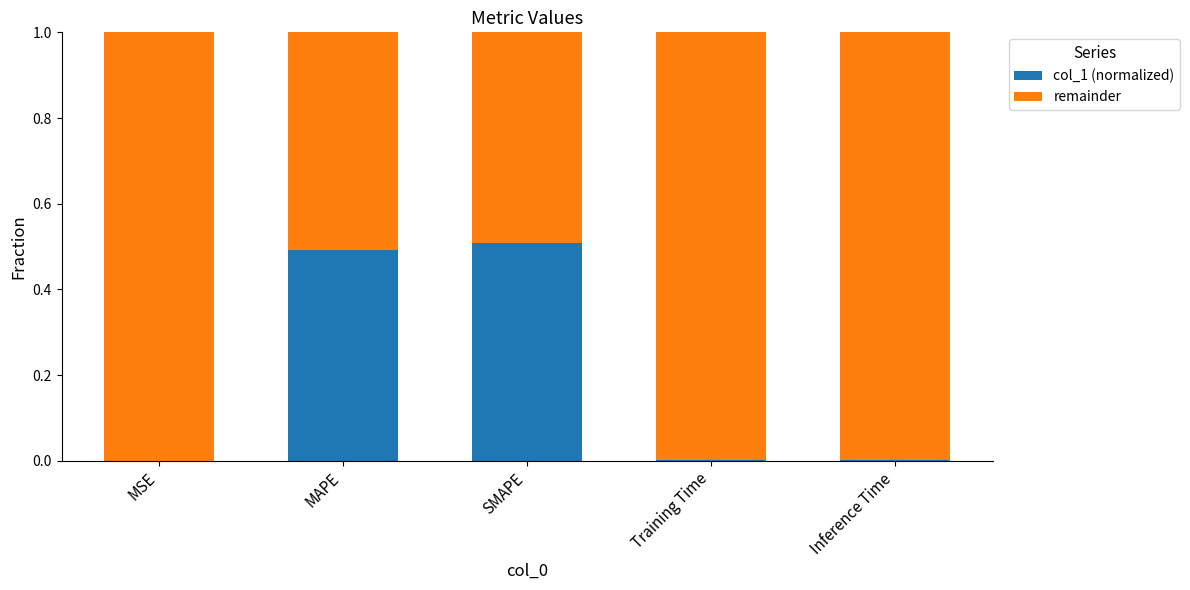

The col_1 (normalized) series shows 0.5 at MAPE. True or false?

True